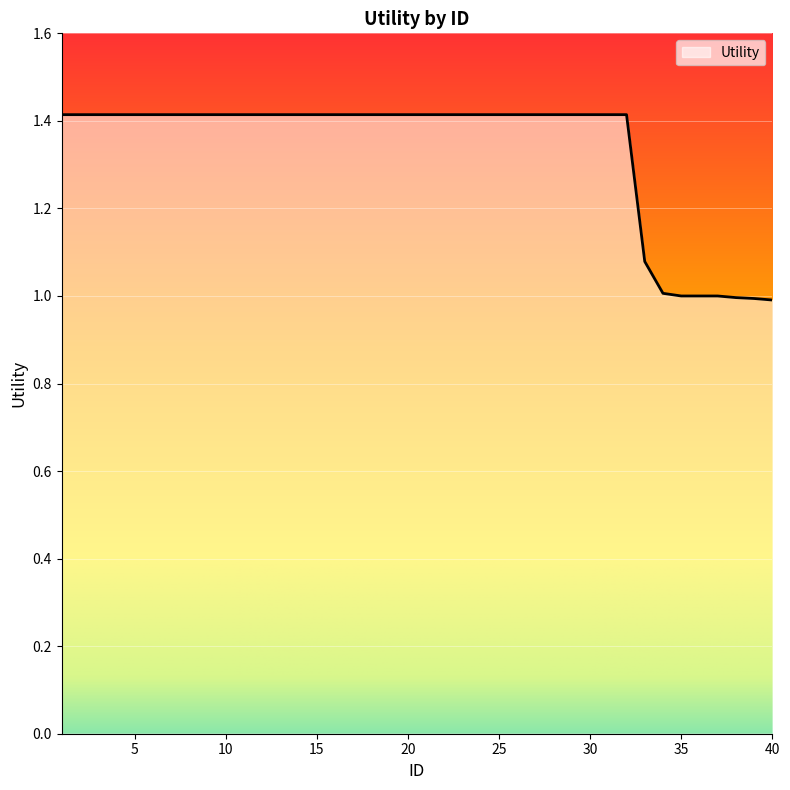

What is the difference between the maximum and minimum values?

0.4